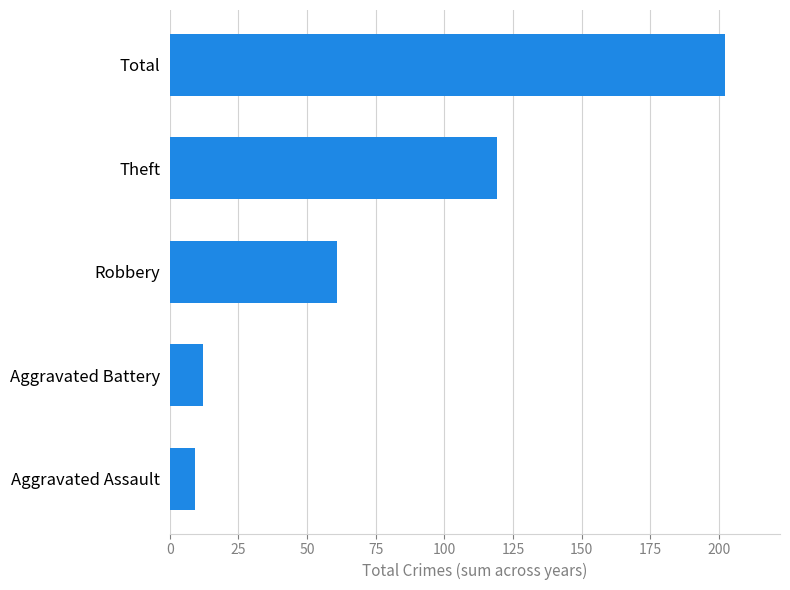

True or false: the data shows 202 at Total.

True